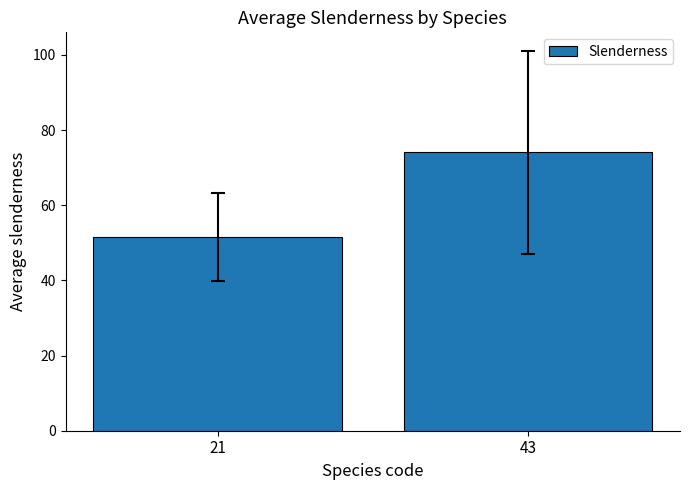

Which has a higher value, 43 or 21?

43